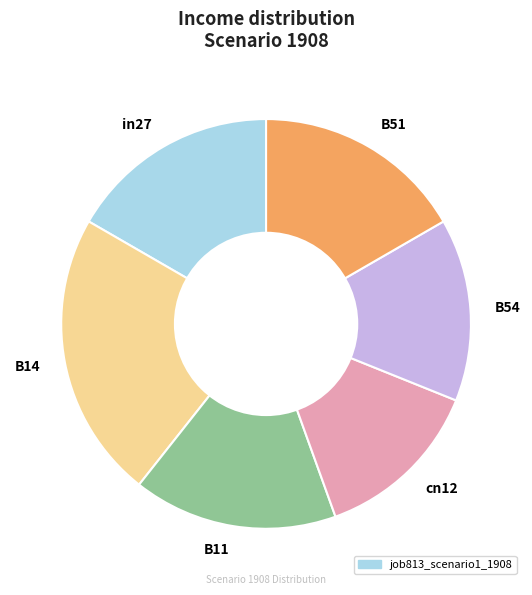

Combined, do B51 and B11 account for over 50%?

No